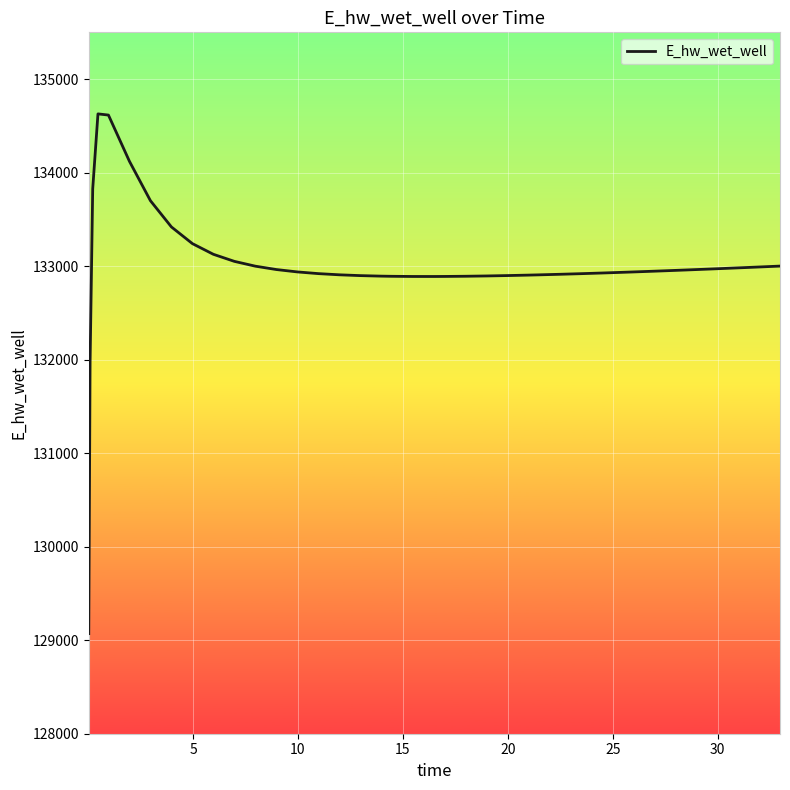

How many distinct data groups are displayed?

1